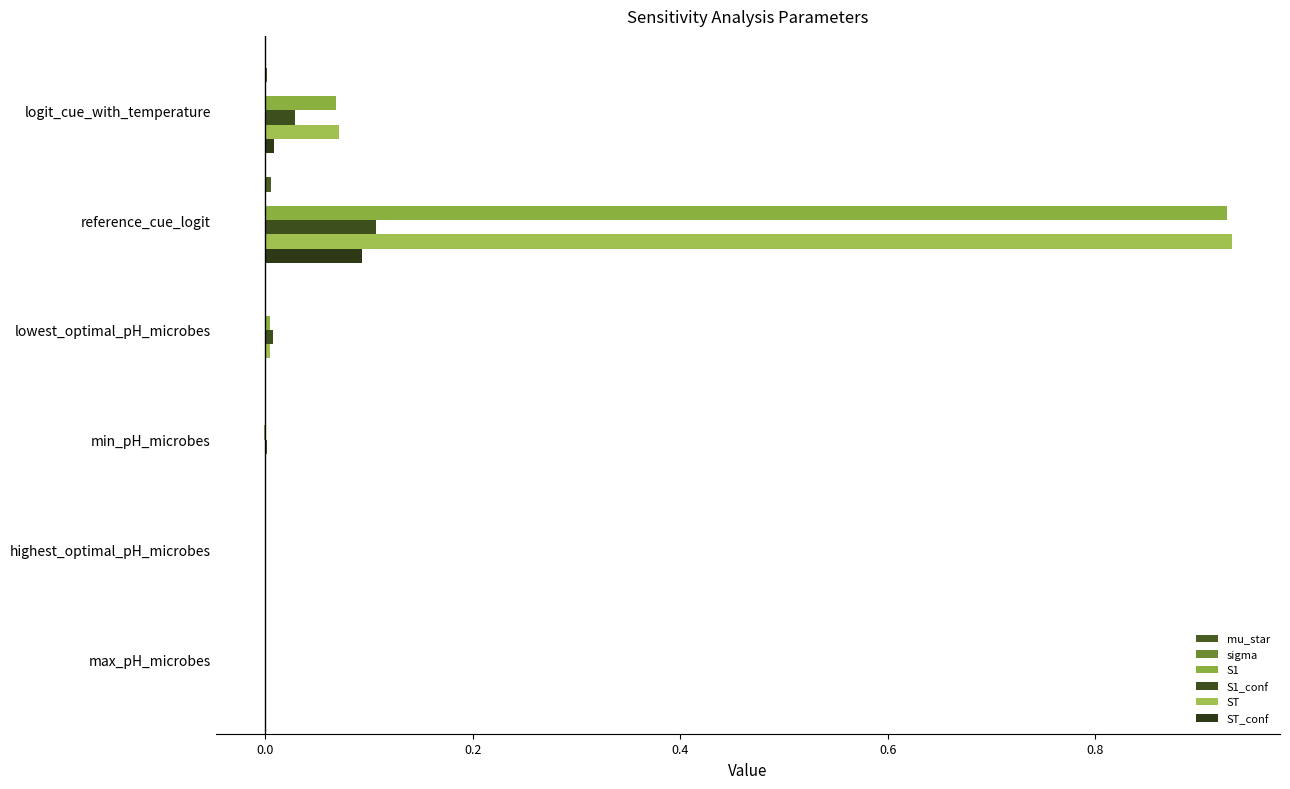

At how many categories does at least one series exceed 0?

6